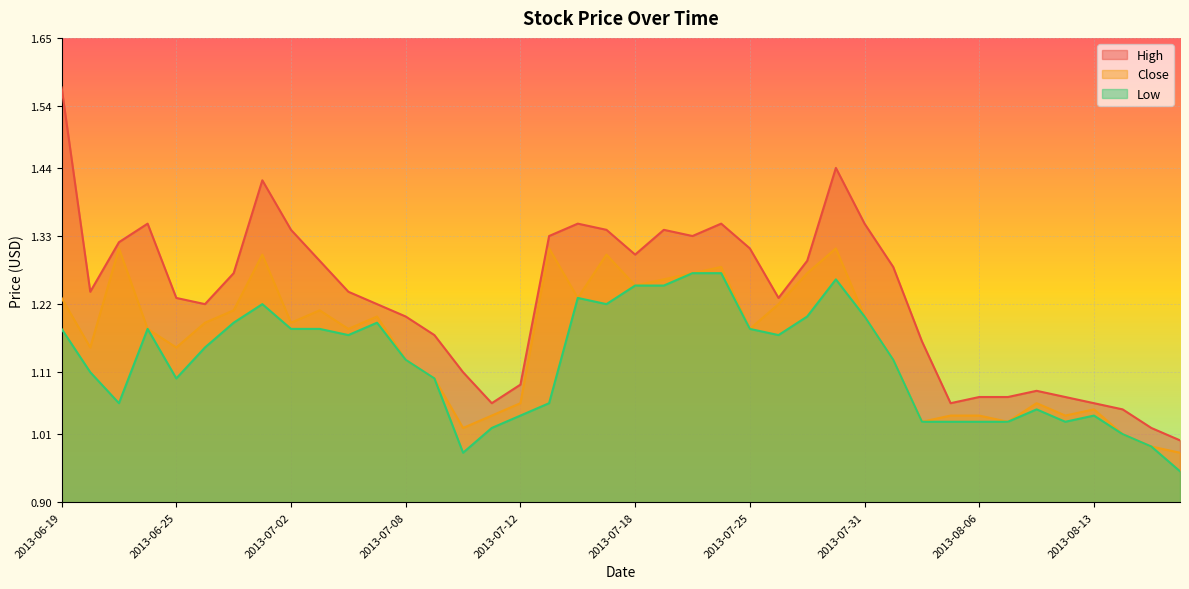

Which series has the widest spread of values?

High